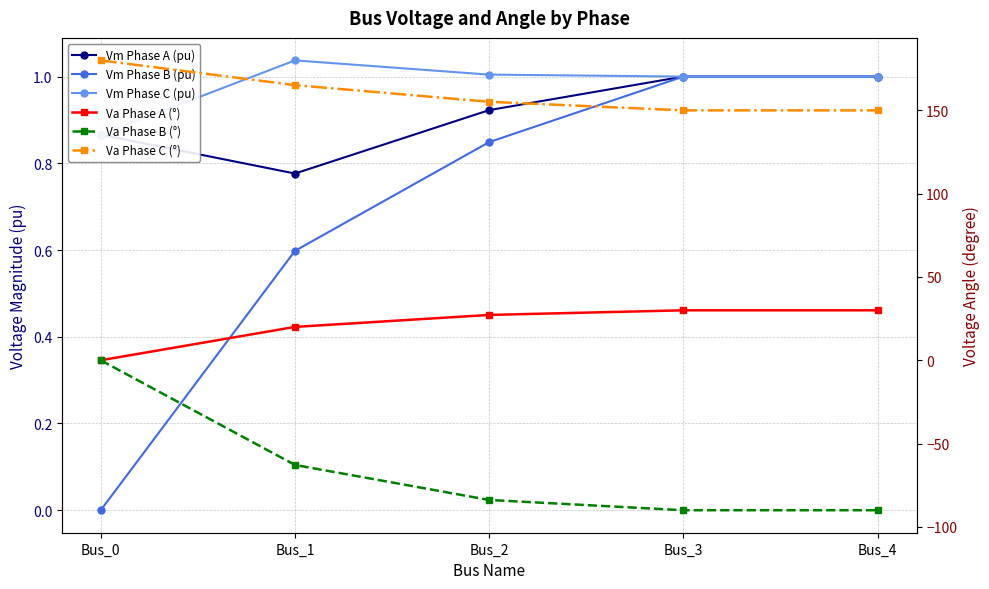

Rank the series by their maximum value, from highest to lowest.

Va Phase C (°), Va Phase A (°), Vm Phase C (pu), Vm Phase A (pu), Vm Phase B (pu), Va Phase B (°)